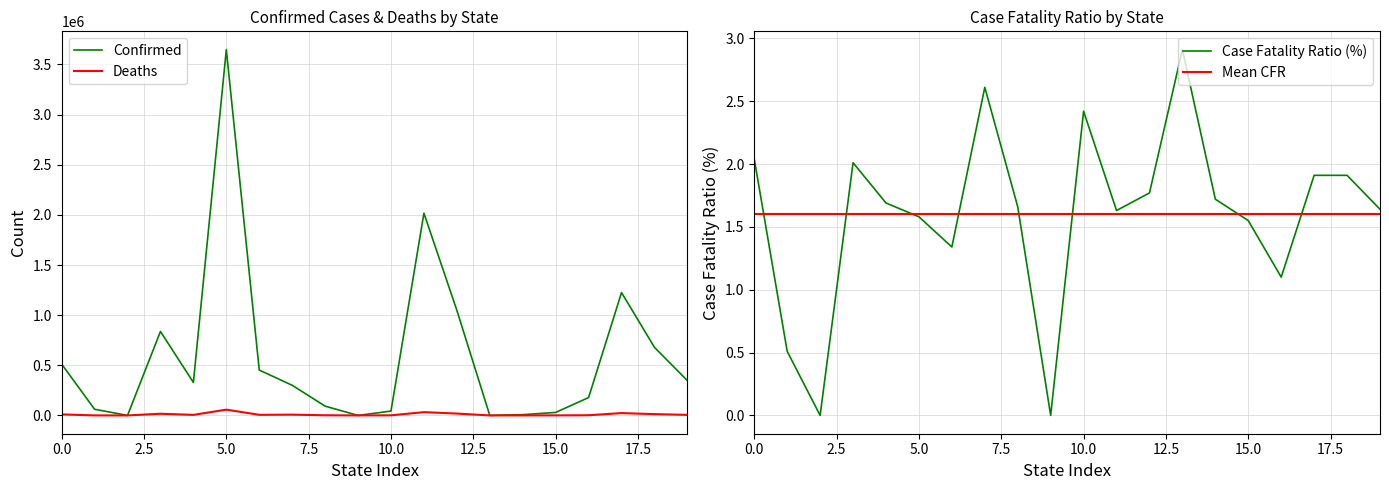

Is it true that Case_Fatality_Ratio equals 2.0 at 0.0?

True